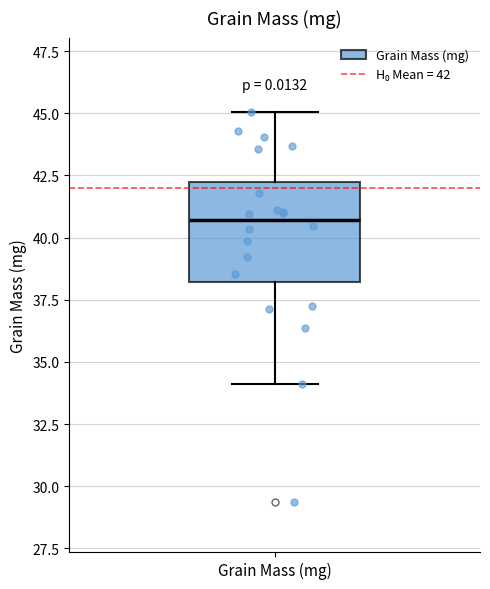

Read this box plot against the y-axis: the position of the median line, the range covered by the box, and the ends of both whiskers. The values are not printed on the chart, so give them approximately, as read against the axis.

median 40.5, box 38.0 to 42.0, whiskers 34.0 to 45.0